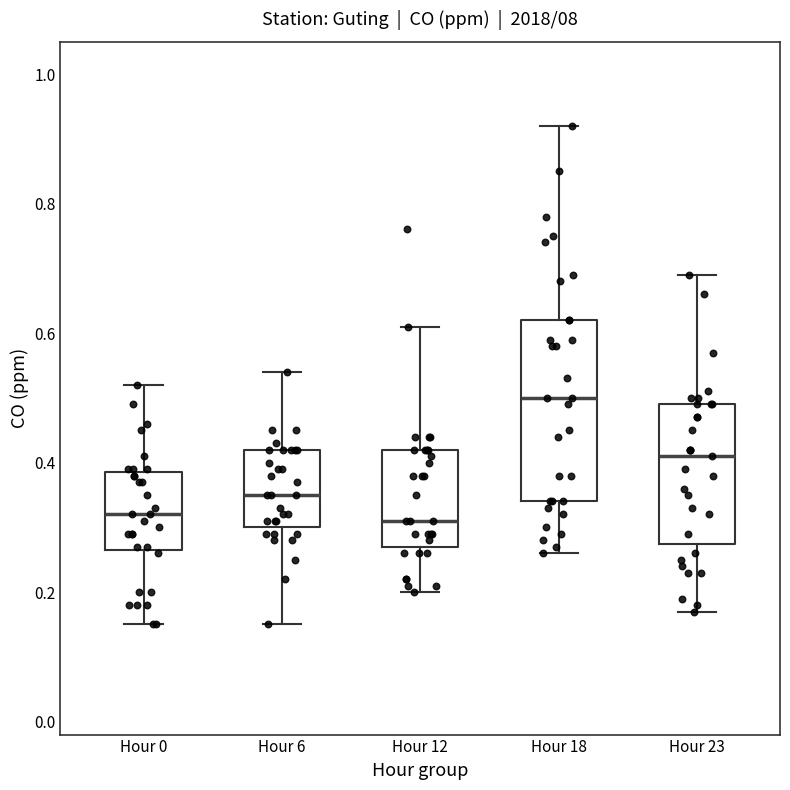

Reading left to right, transcribe this box plot: for each box, give where its median line is, the range the box spans, and where its two whiskers end, as read against the y-axis. The values are not printed on the chart, so give them approximately, as read against the axis.

Hour 0: median 0.32, box 0.26 to 0.38, whiskers 0.16 to 0.52
Hour 6: median 0.36, box 0.30 to 0.42, whiskers 0.16 to 0.54
Hour 12: median 0.32, box 0.28 to 0.42, whiskers 0.20 to 0.62
Hour 18: median 0.50, box 0.34 to 0.62, whiskers 0.26 to 0.92
Hour 23: median 0.42, box 0.28 to 0.50, whiskers 0.18 to 0.70